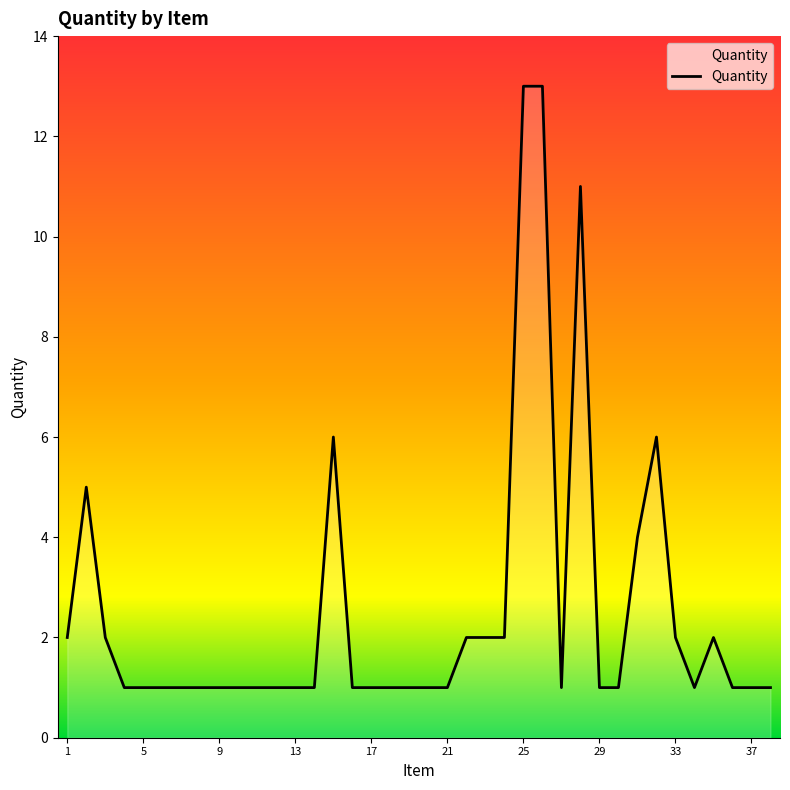

What is the greatest value displayed?

13